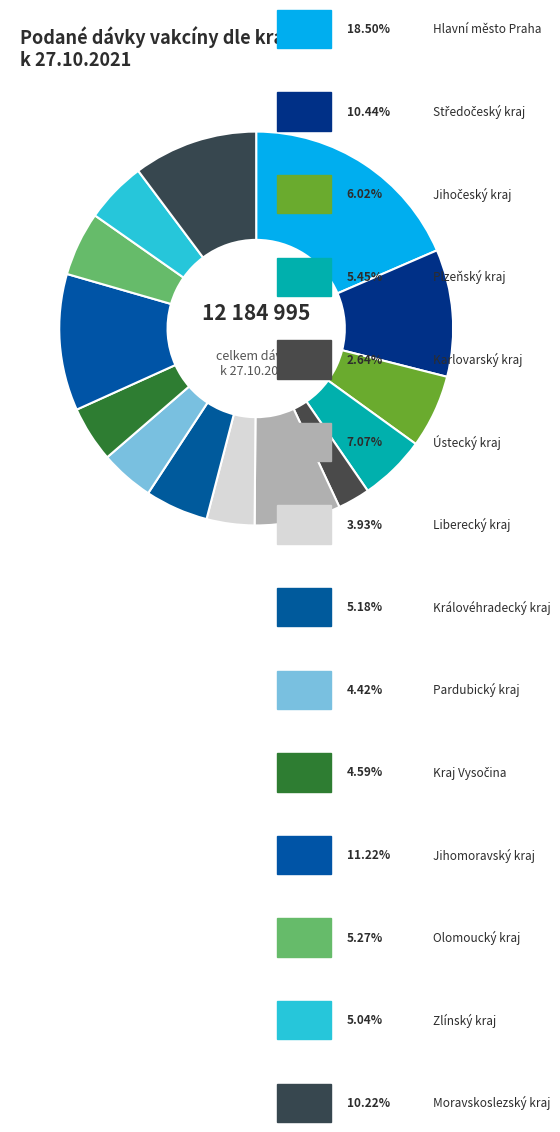

Count the number of slices in the pie.

14